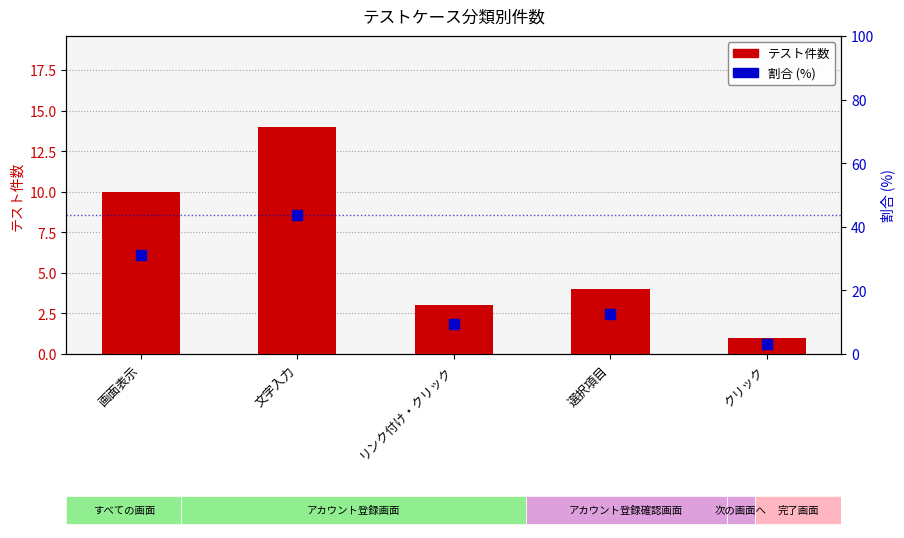

At which label does テスト件数 reach its peak?

文字入力